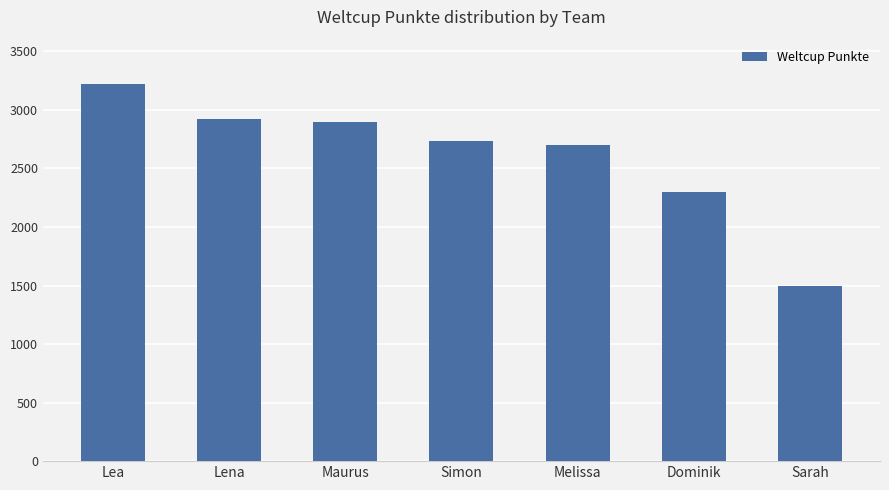

What is the difference between the second highest and second lowest values?

621